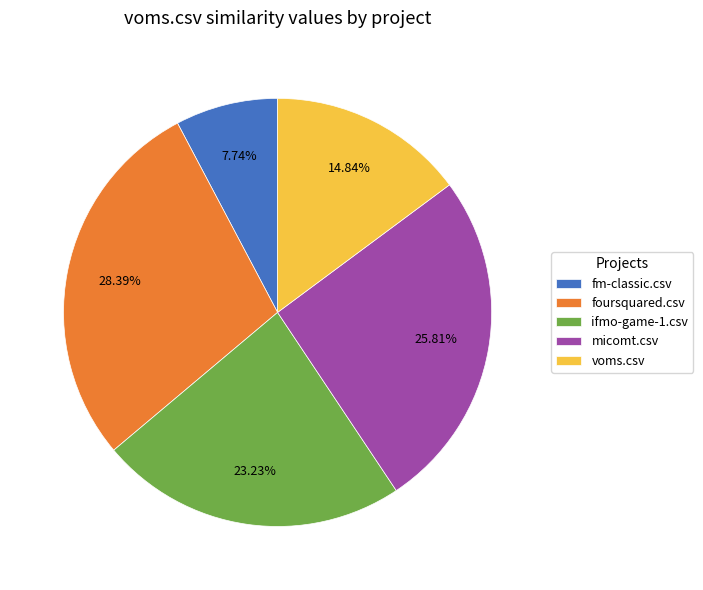

To the nearest percent, what is the difference between the ifmo-game-1.csv and foursquared.csv slice percentages?

5%